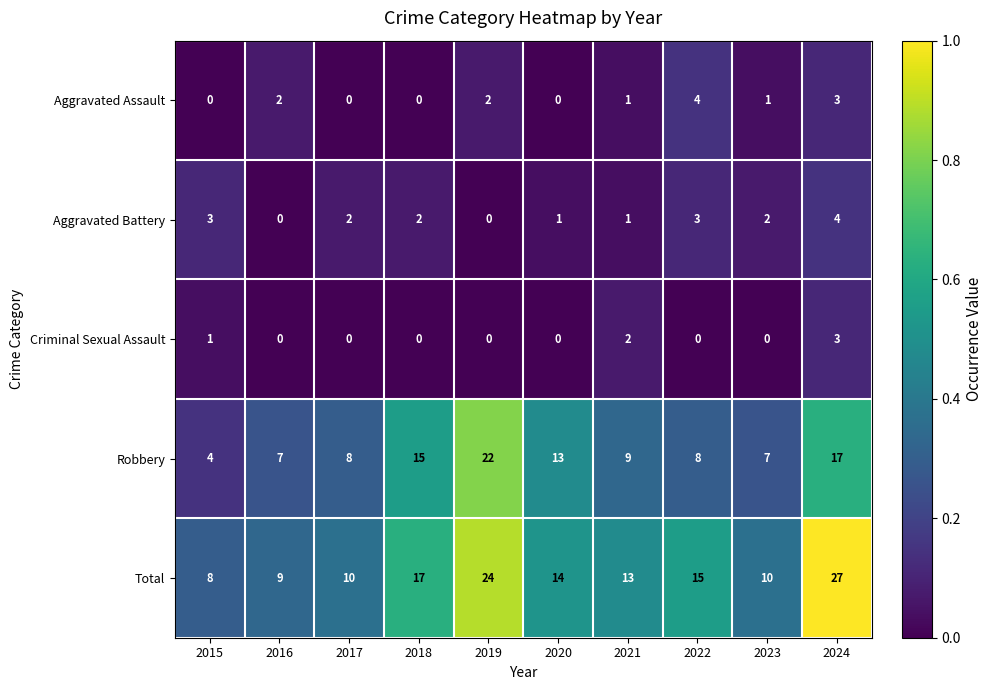

What is the sum of the Aggravated Battery values at 2021 and 2018?

3